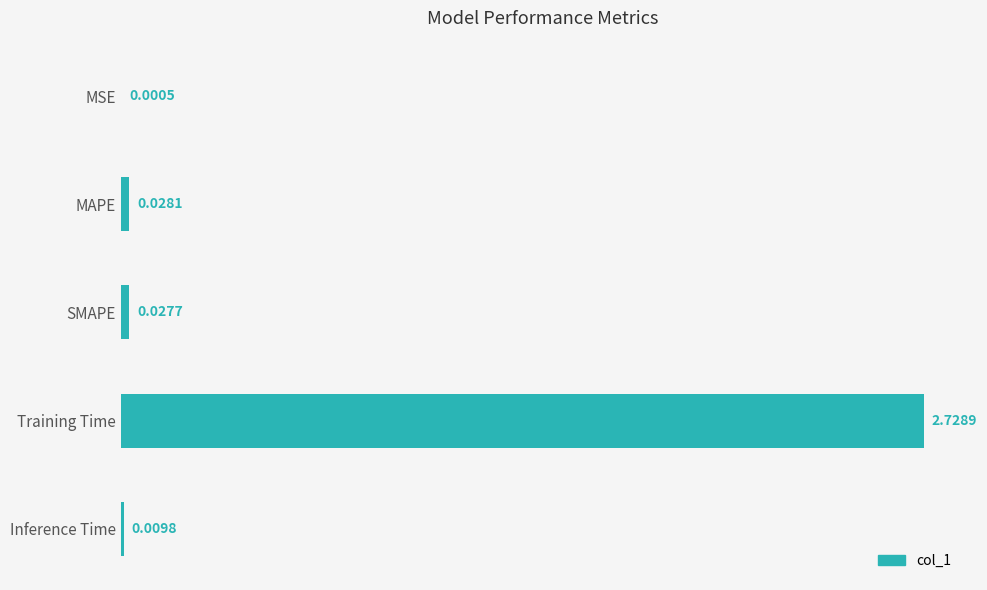

What is the change in value from MSE to Training Time?

+2.7